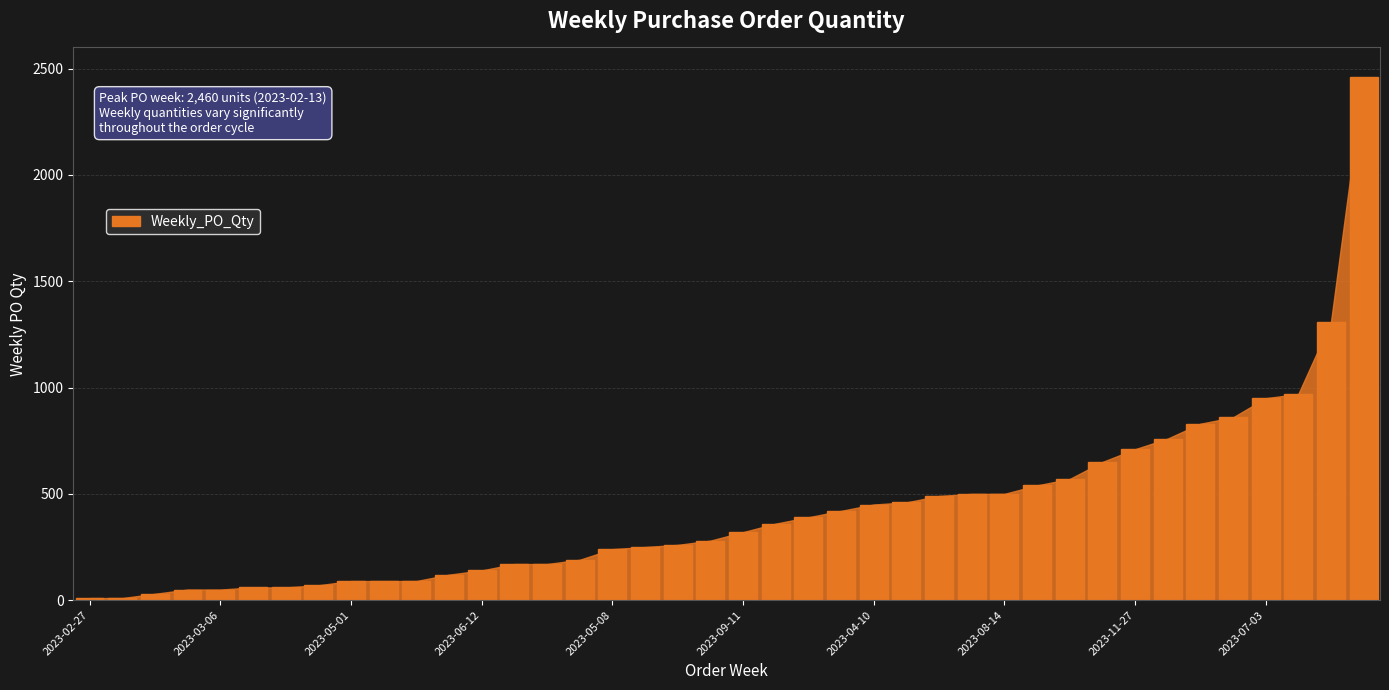

What is the greatest value displayed?

2460